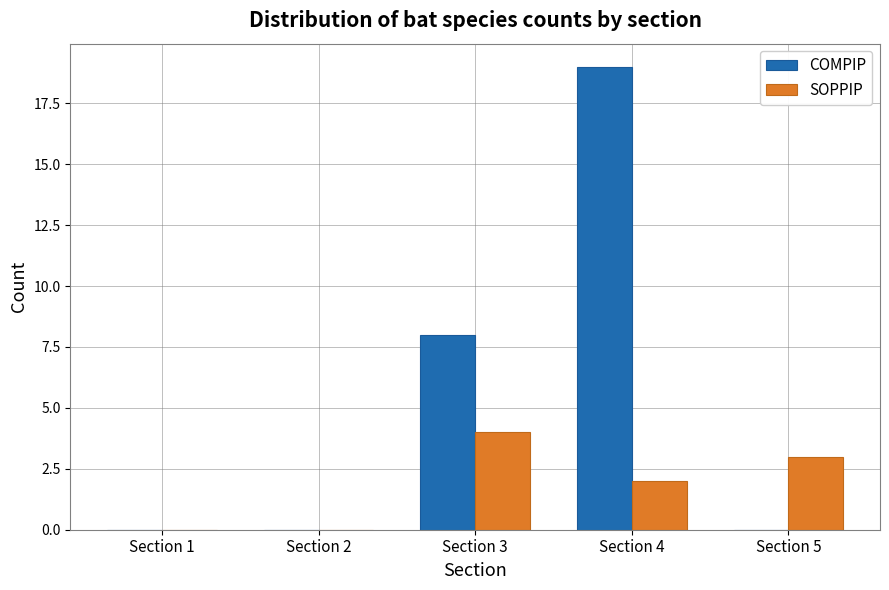

The value of SOPPIP at Section 5 is 2. True or false?

False